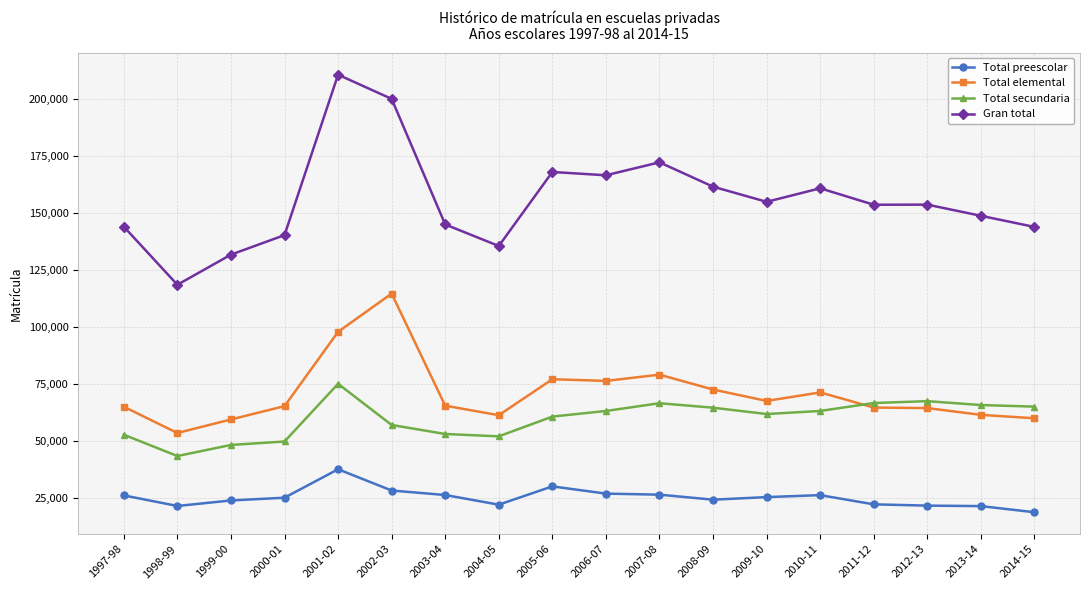

What is the highest value of the Total secundaria series?

75189